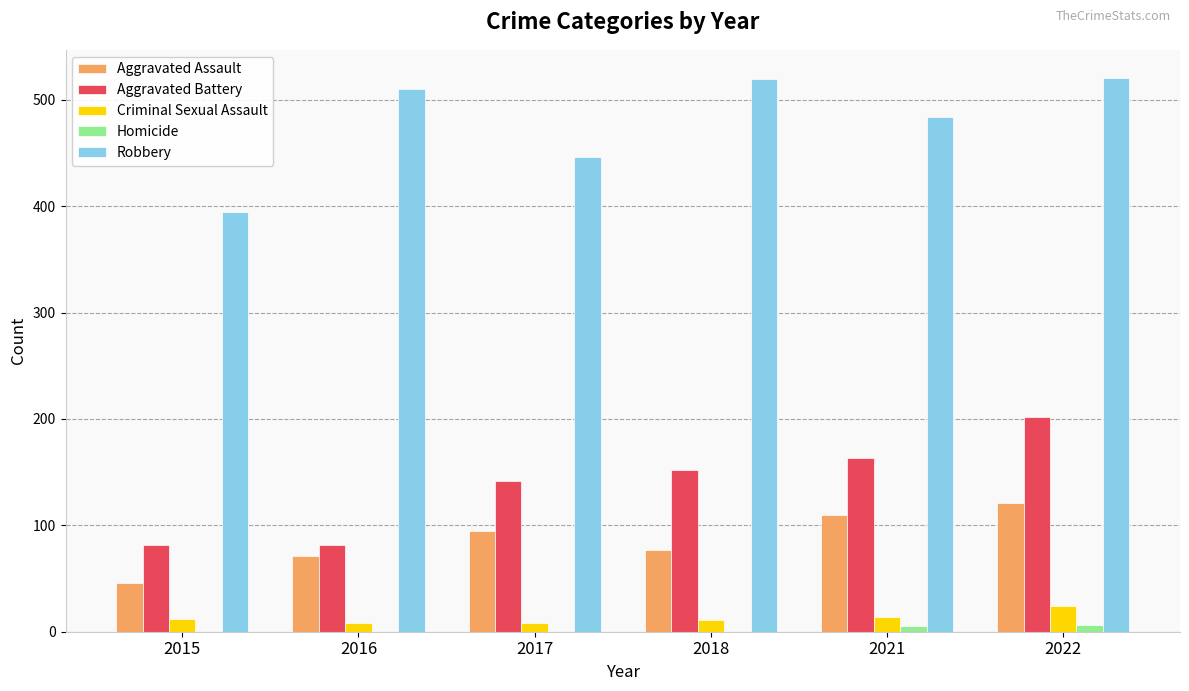

Which series changed the most between 2016 and 2018?

Aggravated Battery